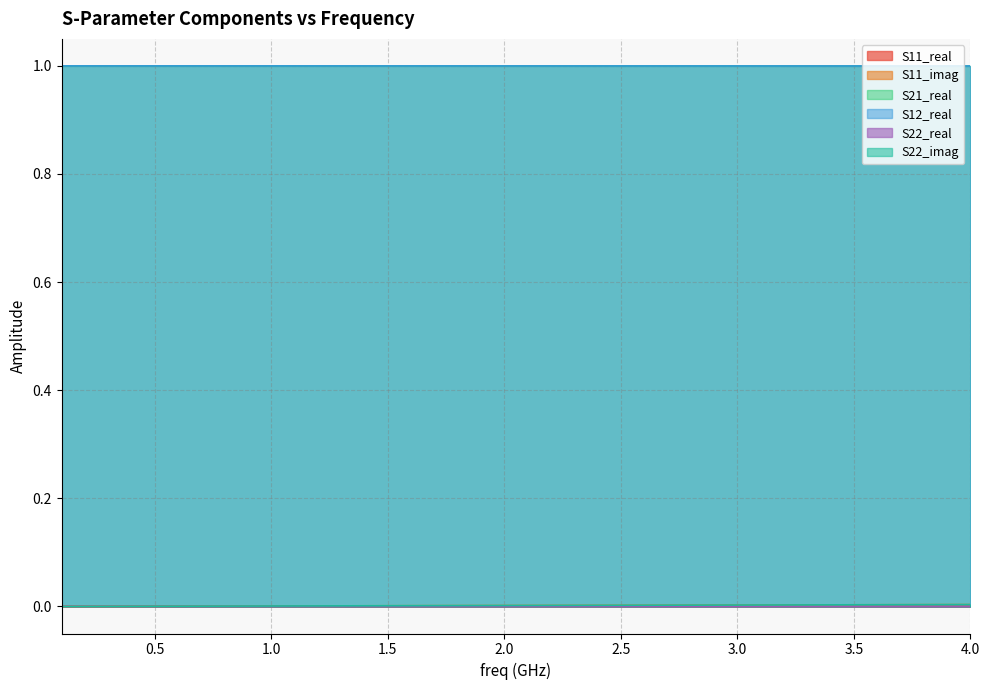

Rank the series by their maximum value, from lowest to highest.

S11_real, S22_real, S11_imag, S22_imag, S21_real, S12_real